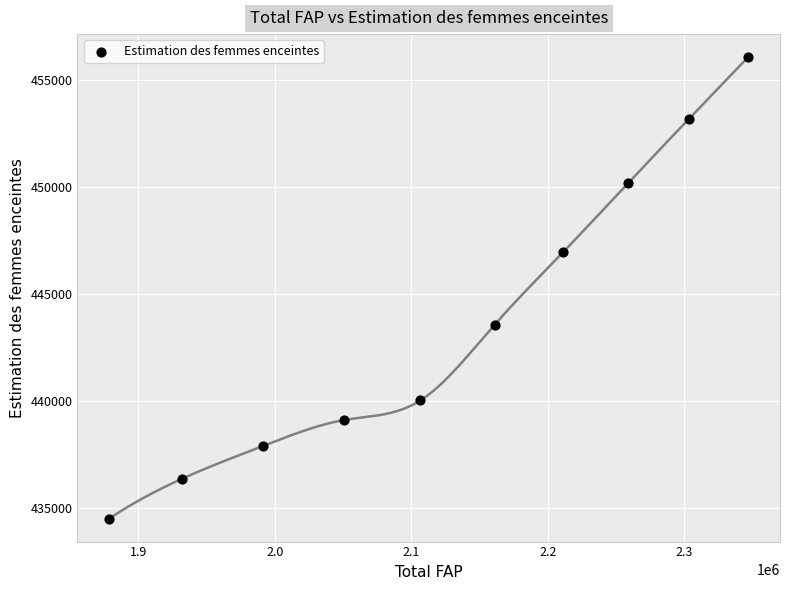

What is the average X value?

2123990.0